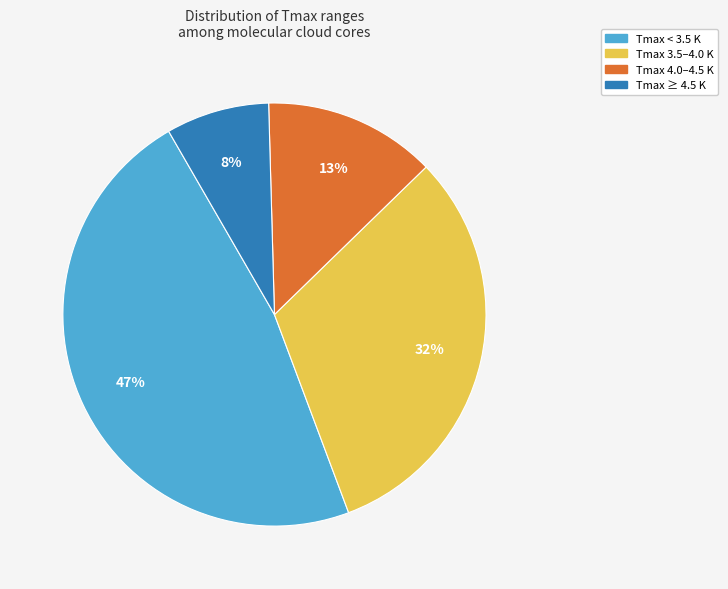

Is there a majority slice in this chart?

No